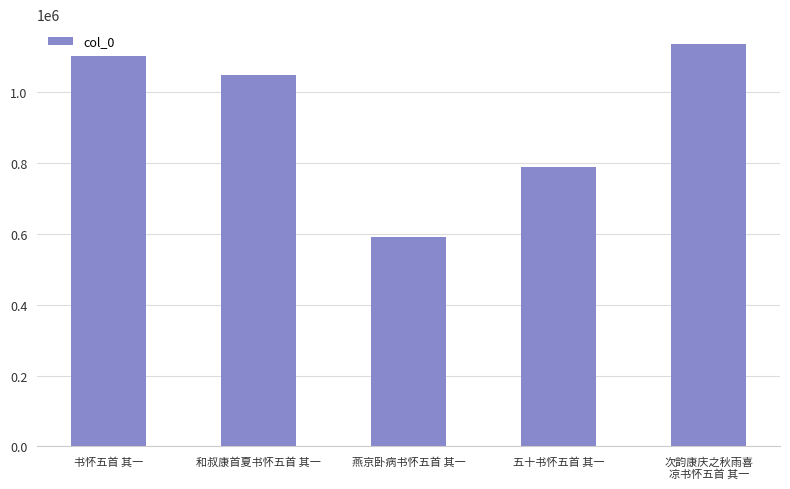

Where is the data nearest to the value 863960?

五十书怀五首 其一